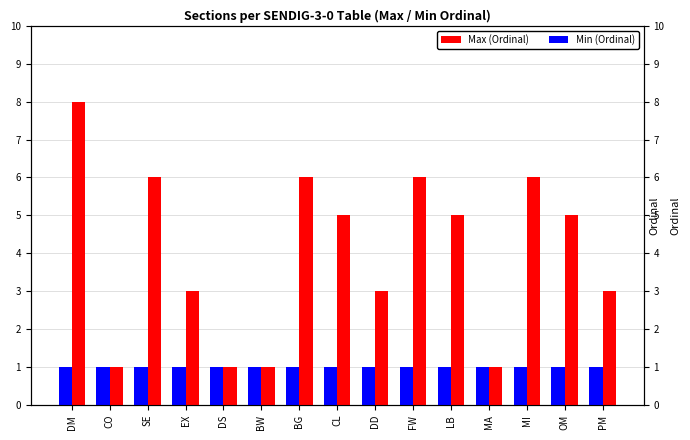

Reading left to right, list all the values displayed in this chart.

Max (Ordinal): 8	1	6	3	1	1	6	5	3	6	5	1	6	5	3
Min (Ordinal): 1	1	1	1	1	1	1	1	1	1	1	1	1	1	1